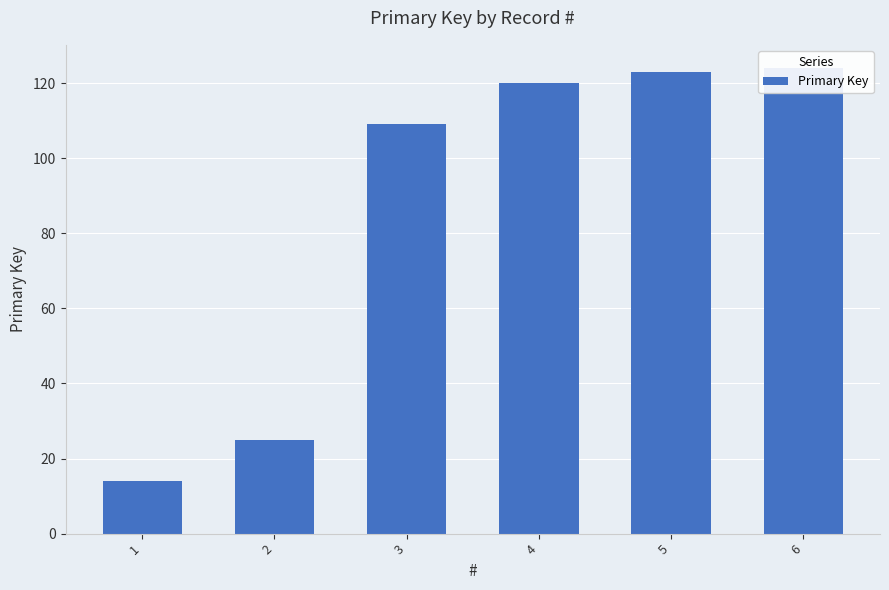

What is the minimum value shown in the chart?

14